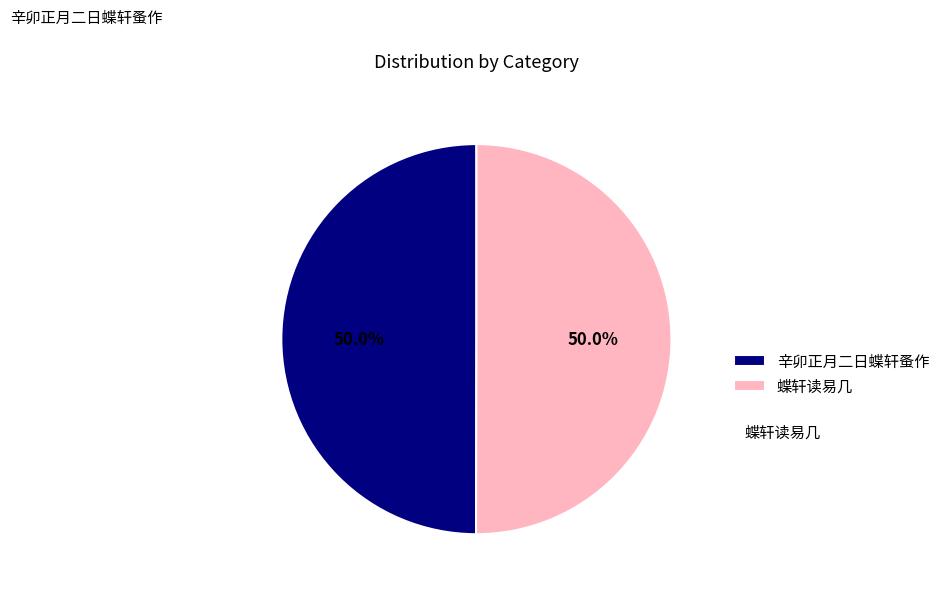

What is the total percentage of 辛卯正月二日蝶轩蚤作 and 蝶轩读易几?

100.0%